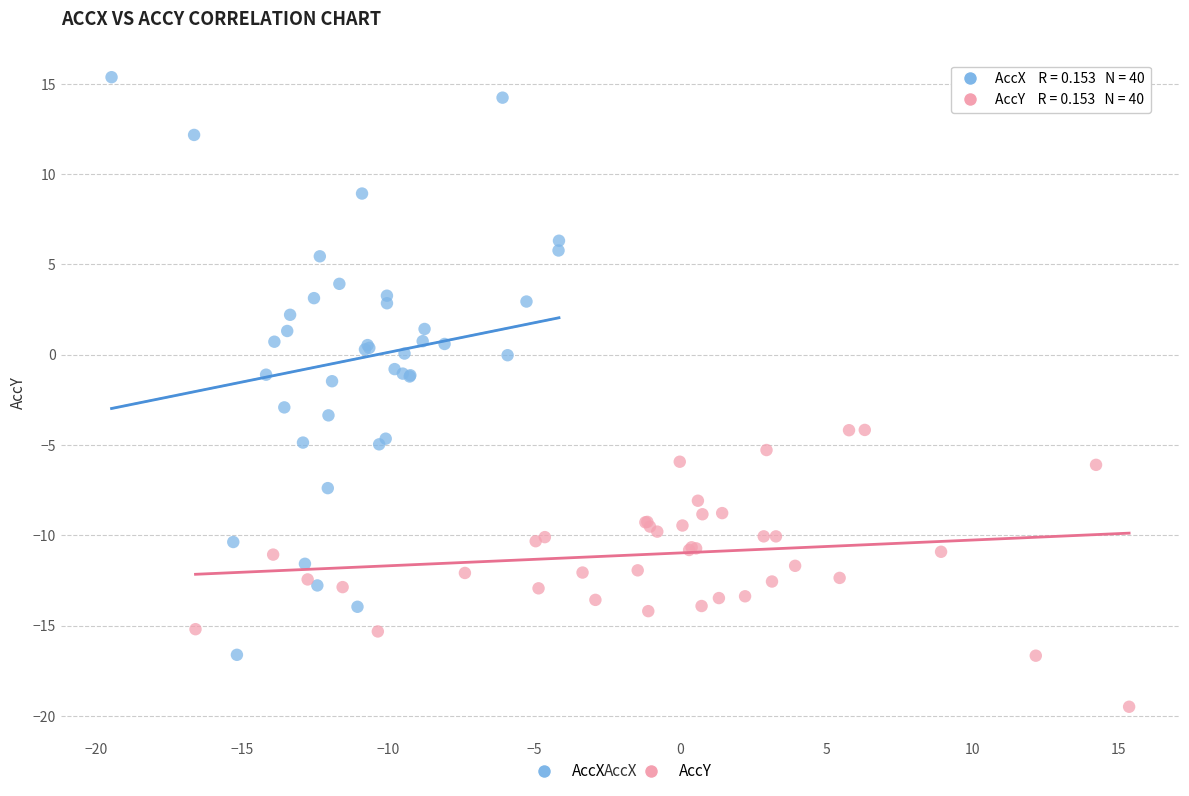

Which series contains the lowest Y value?

AccY